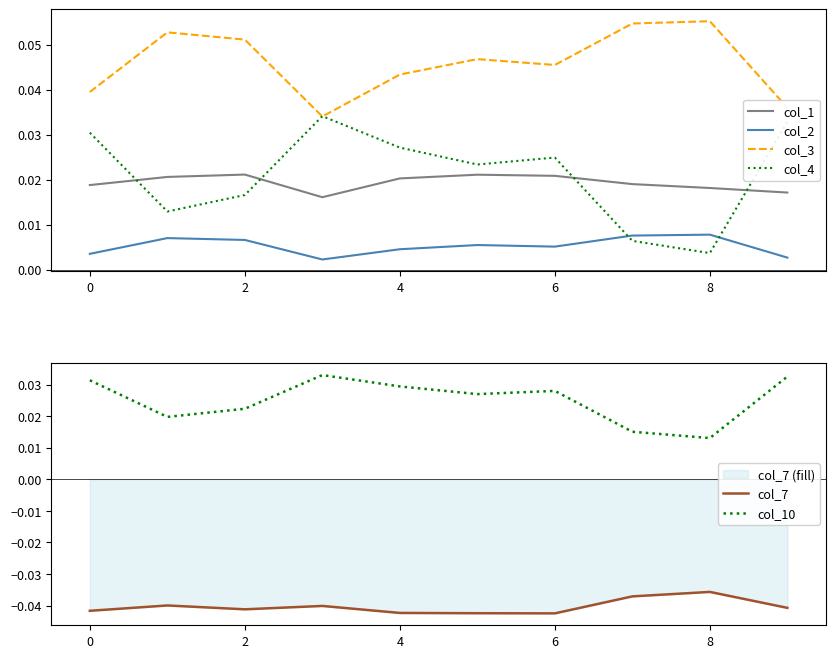

Count the col_2 values in the range 0 to 1.

10